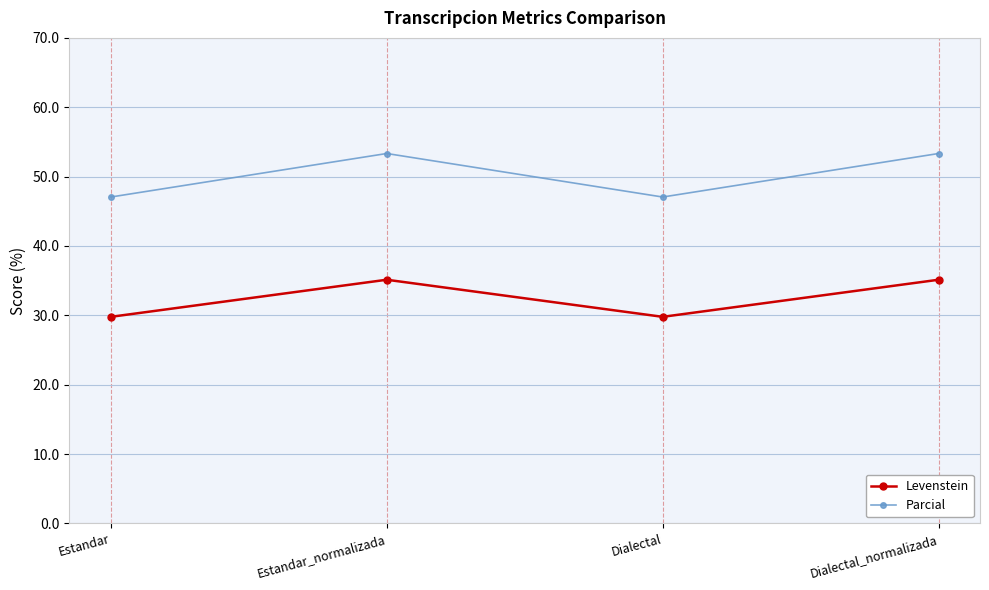

How many interior local valleys does the Levenstein series have?

1